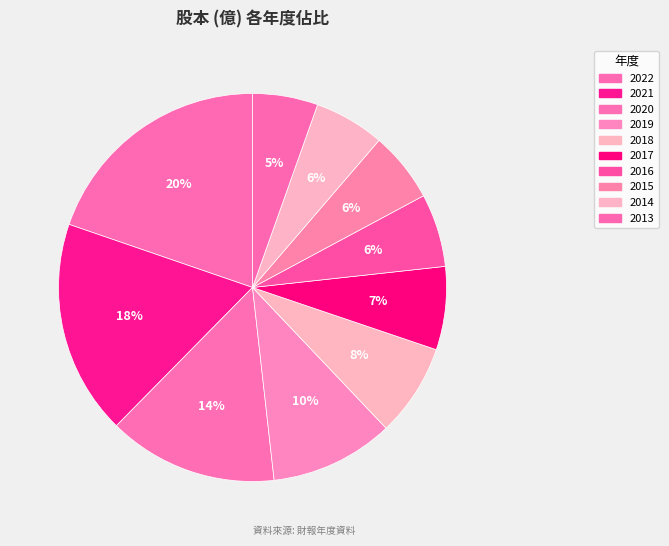

To the nearest percent, what portion does 2019 represent?

10%